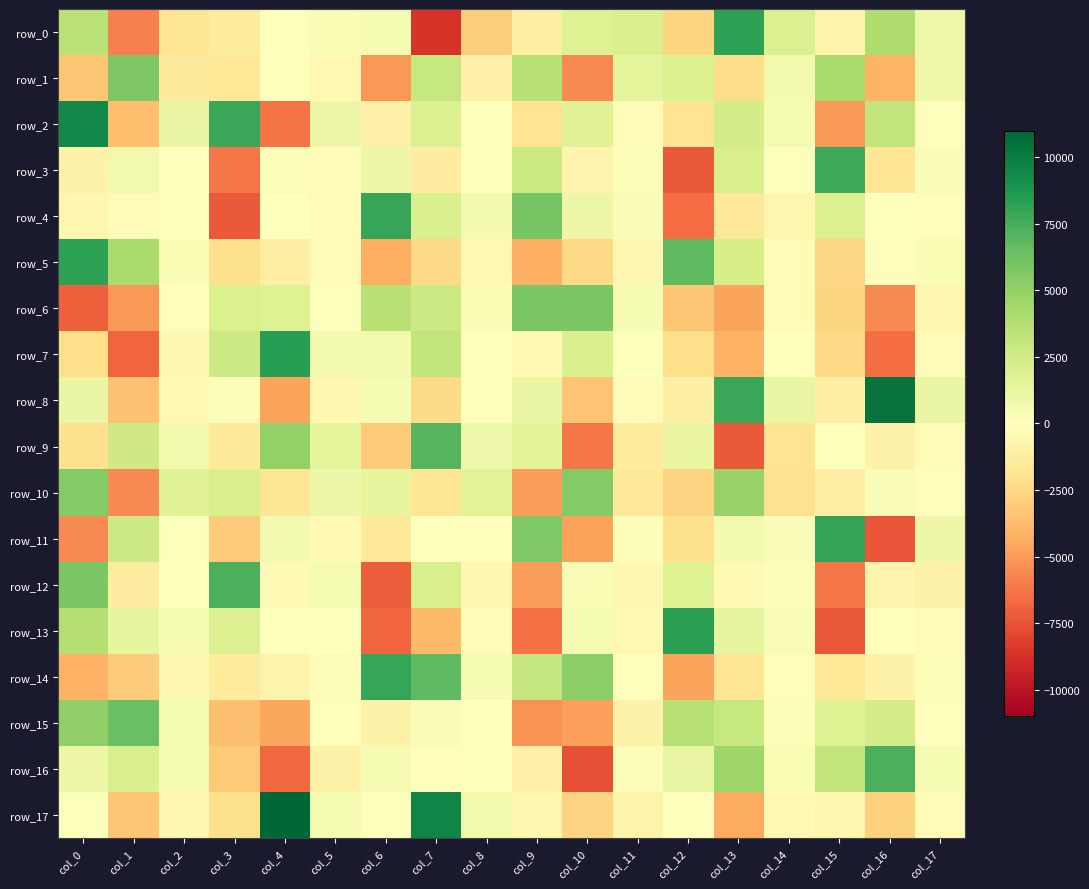

Rank the series by their maximum value, from highest to lowest.

row_17, row_8, row_2, row_7, row_13, row_0, row_5, row_11, row_4, row_14, row_3, row_16, row_12, row_9, row_15, row_6, row_1, row_10